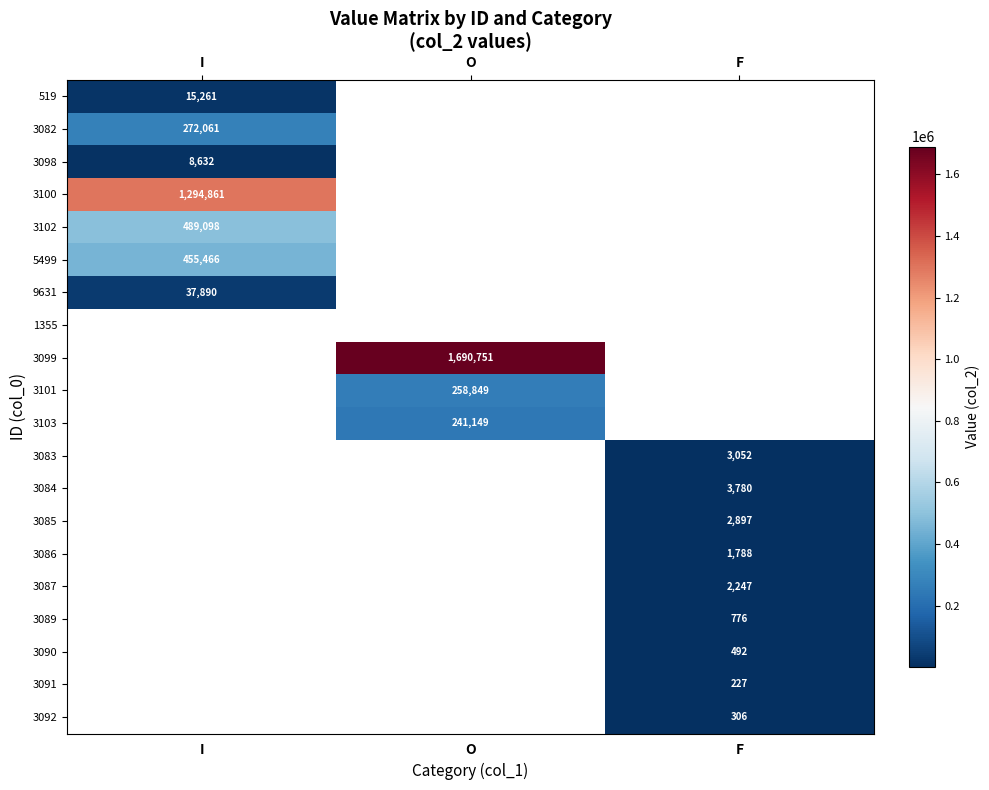

The value of 3102 at I is 489098. True or false?

True